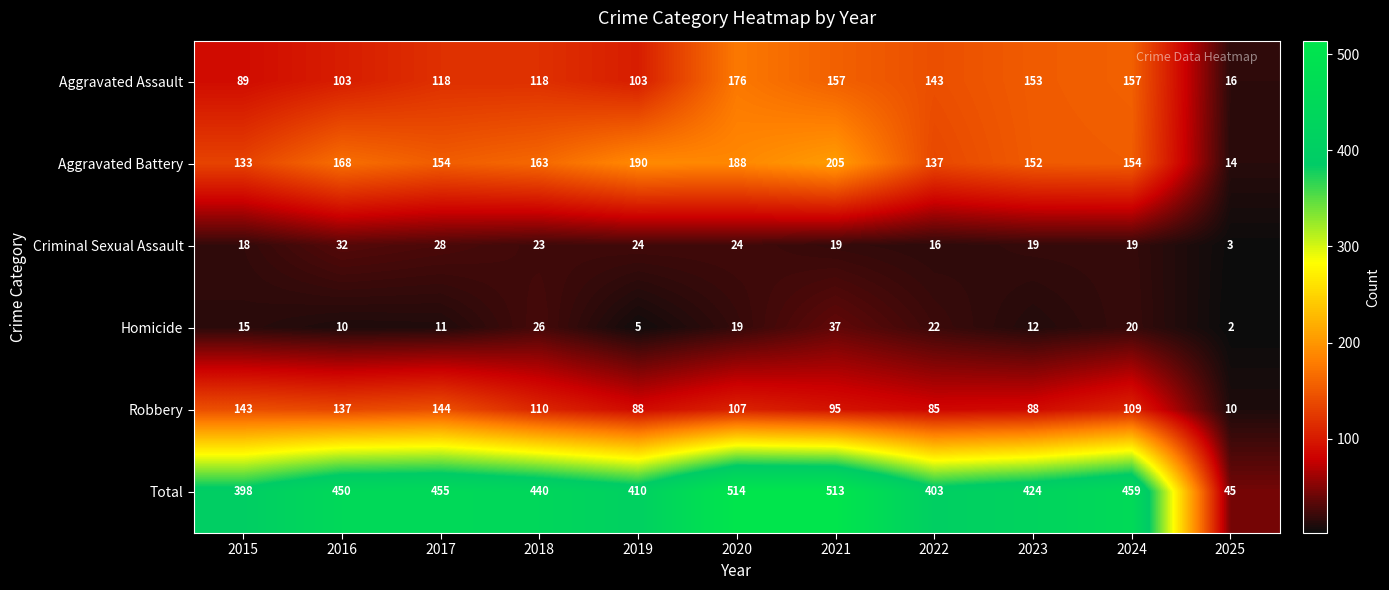

At how many categories does at least one series exceed 467?

2